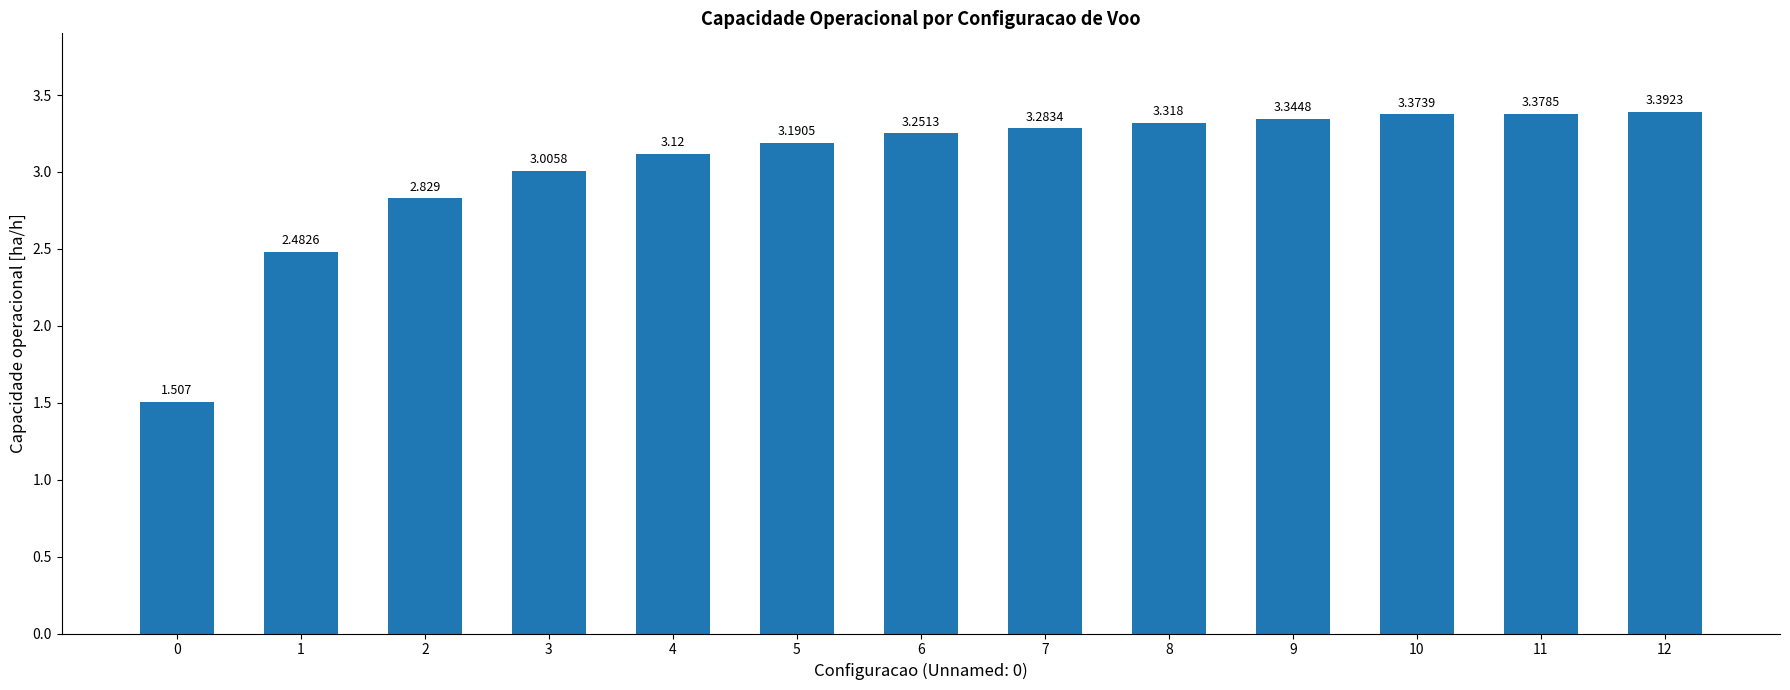

What is the difference between the maximum and minimum values?

1.9